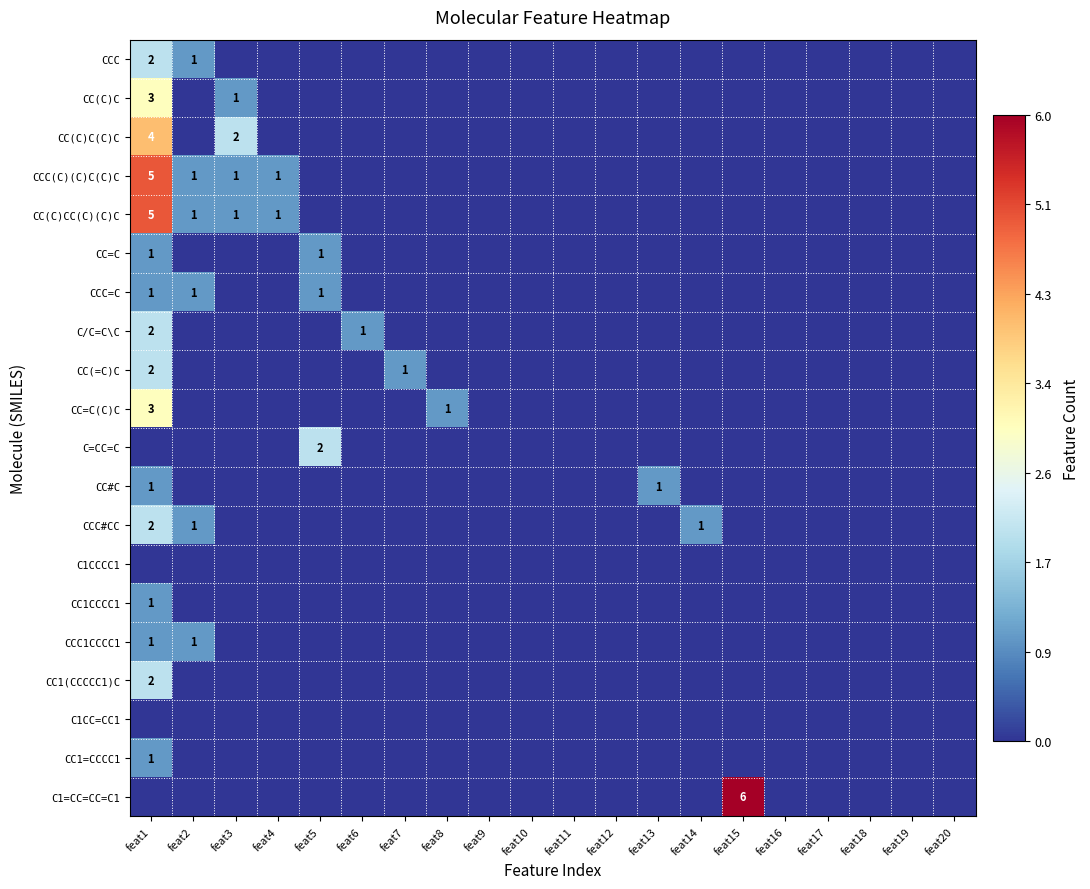

Count the CC#C values in the range 0 to 1.

20